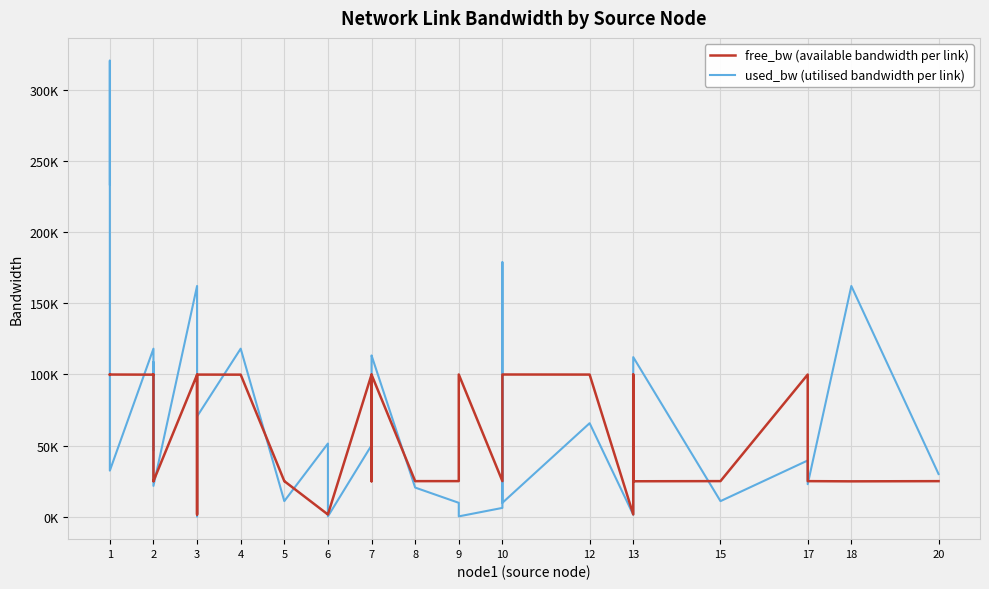

What is the value of the free_bw (available bandwidth per link) point at the 23rd from the left?

24990.3